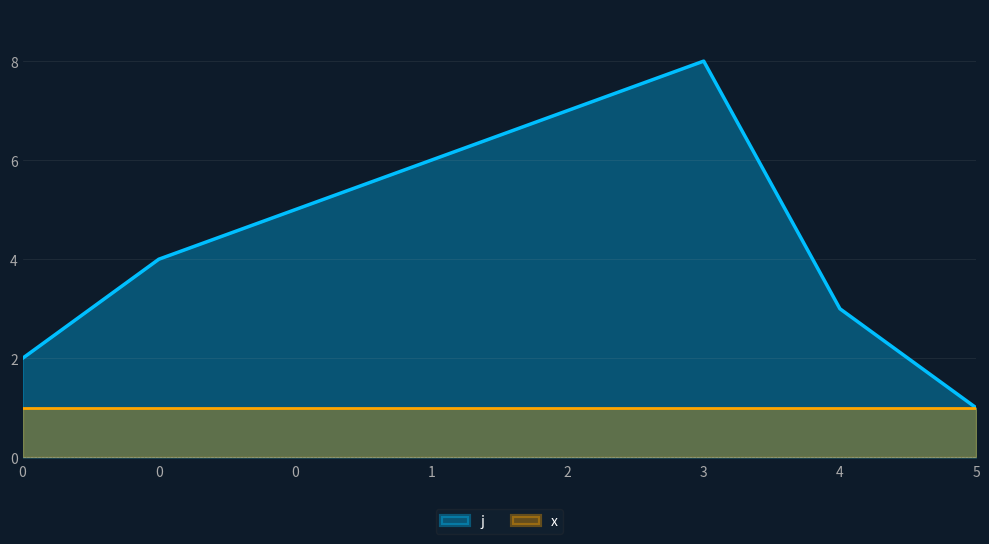

What is the change in value from 0 to 2?

+2